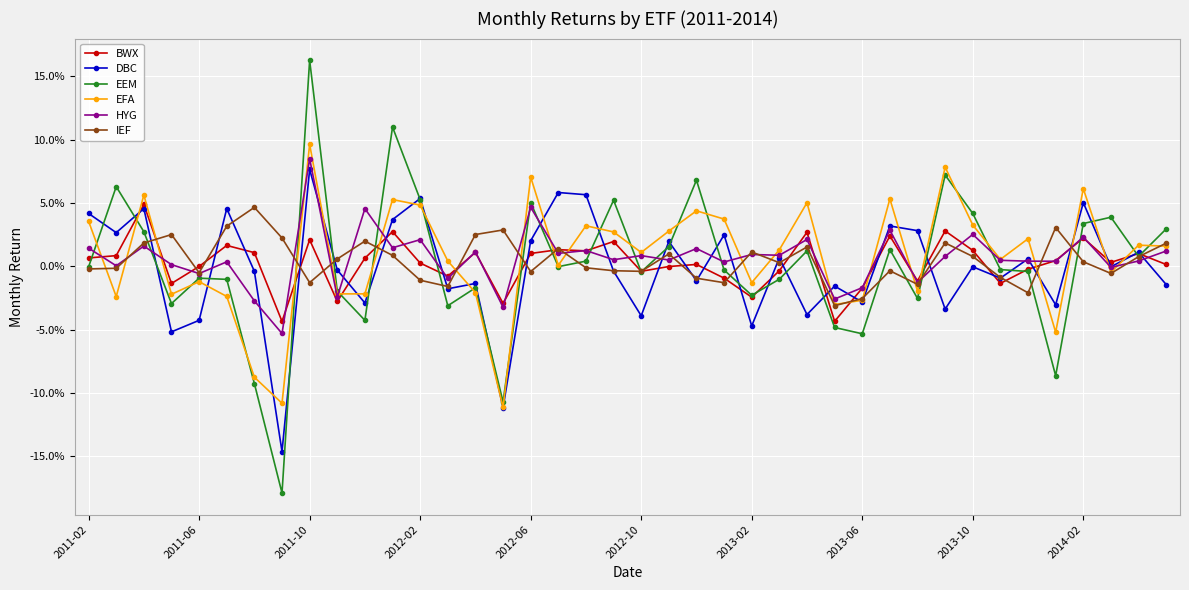

Is this an area chart (filled region under the line)?

No